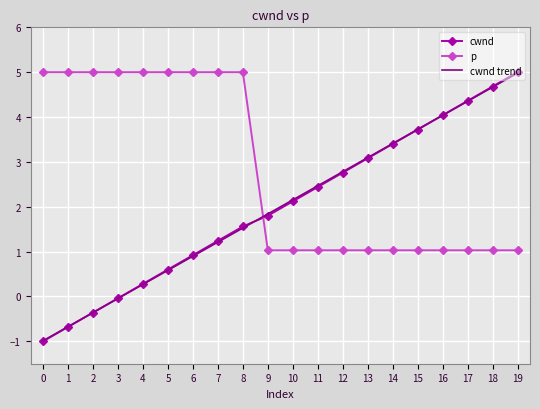

What is the sum of all p values?

56.3